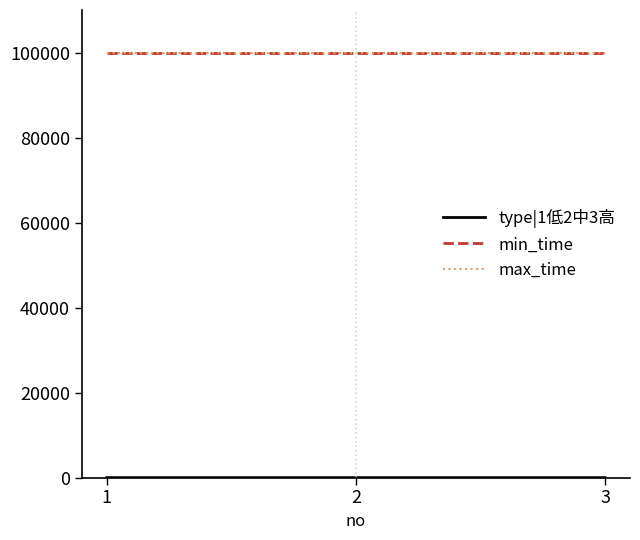

Does the chart have visible grid lines?

No